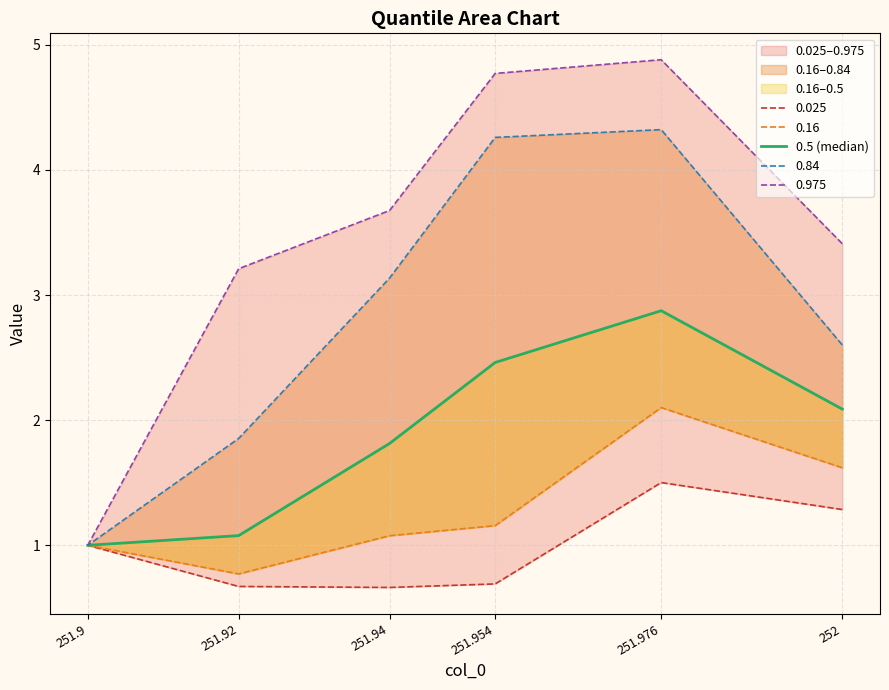

What value does the data have at 252?

2.1